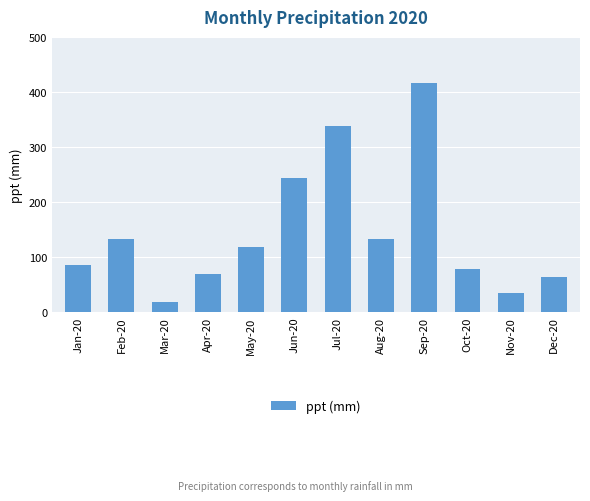

Which category has the highest value across all series?

Sep-20